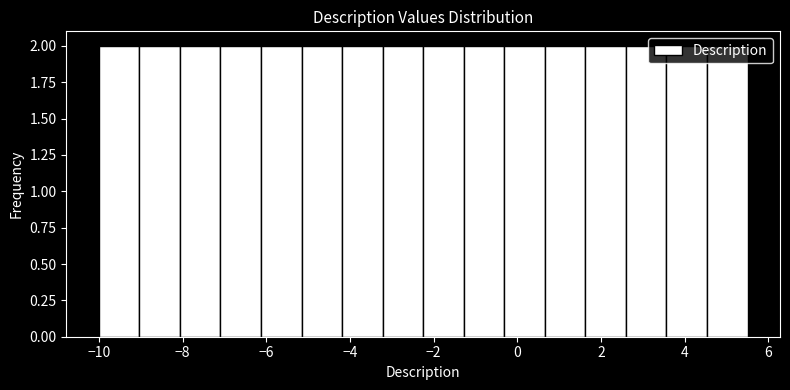

Reading left to right, transcribe this chart: for each bar, give the range it covers on the x-axis and its height. Neither the bar edges nor the heights are printed on the chart, so give them approximately, as read against the axes.

-10.0 to -9.0: 2
-9.0 to -8.0: 2
-8.0 to -7.0: 2
-7.0 to -6.2: 2
-6.2 to -5.2: 2
-5.2 to -4.2: 2
-4.2 to -3.2: 2
-3.2 to -2.2: 2
-2.2 to -1.2: 2
-1.2 to -0.4: 2
-0.4 to 0.6: 2
0.6 to 1.6: 2
1.6 to 2.6: 2
2.6 to 3.6: 2
3.6 to 4.6: 2
4.6 to 5.6: 2